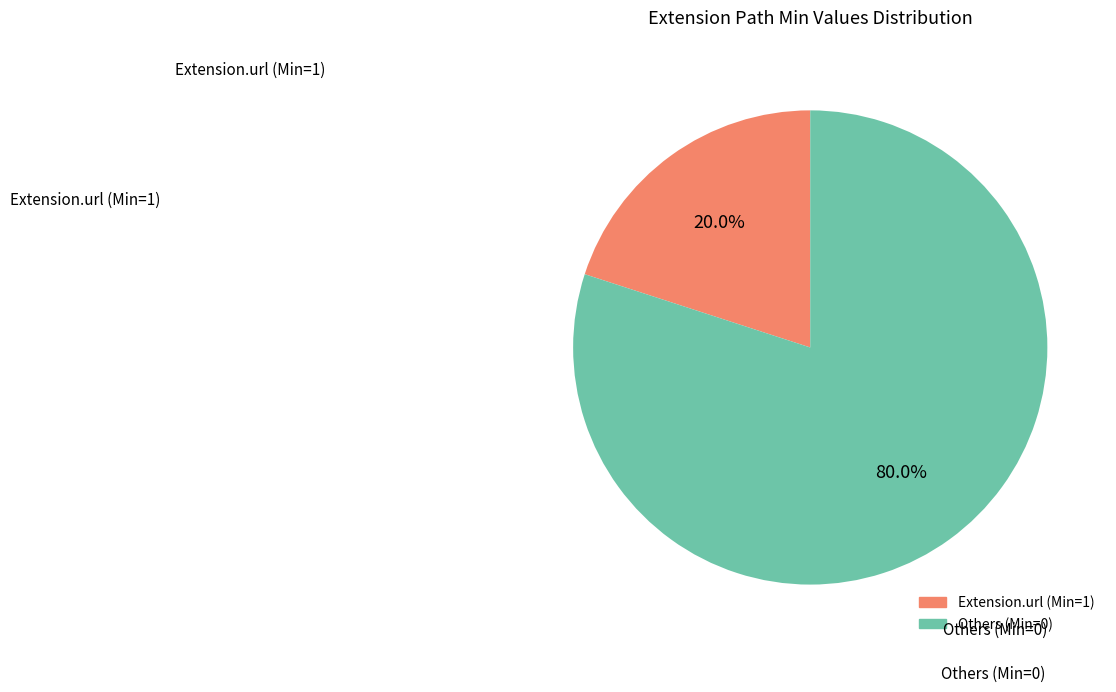

Does any single category account for the majority?

Yes